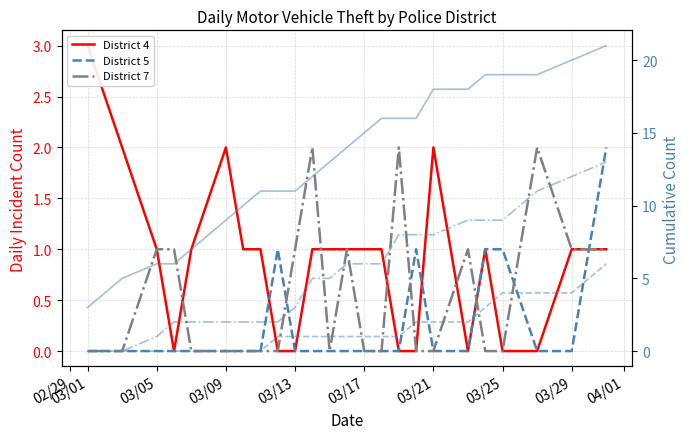

True or false: District 5 has more than 1 interior local peaks.

True